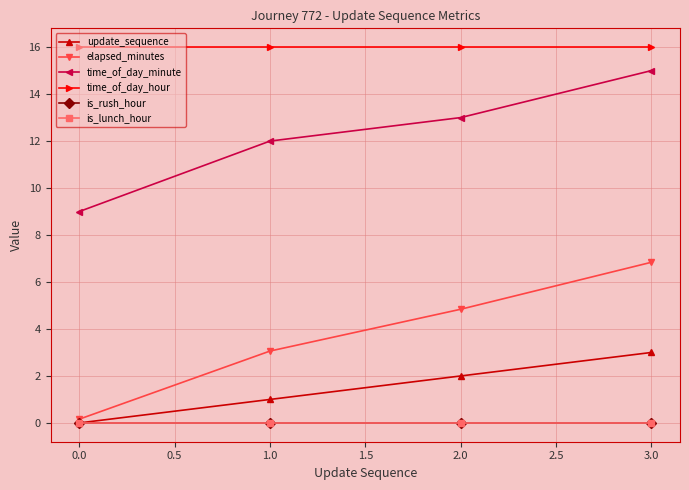

What is the value of the elapsed_minutes point at the 4th from the left?

6.8